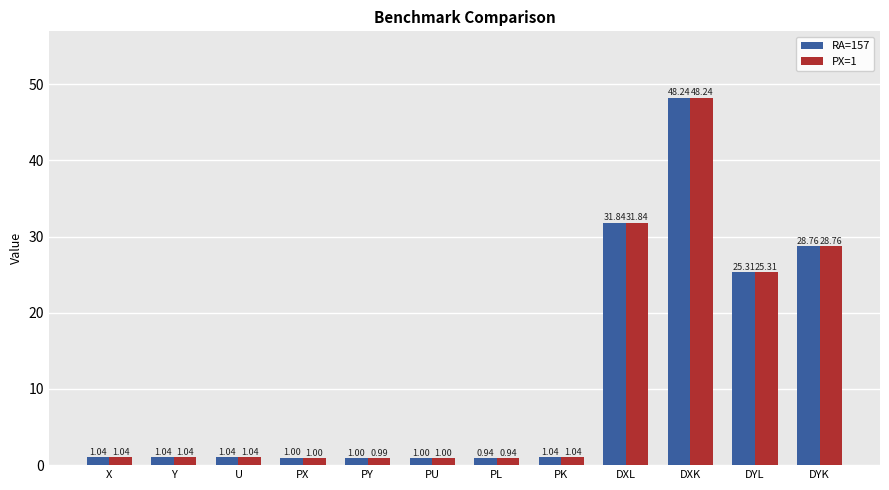

What is the total value across all series at PL?

1.9